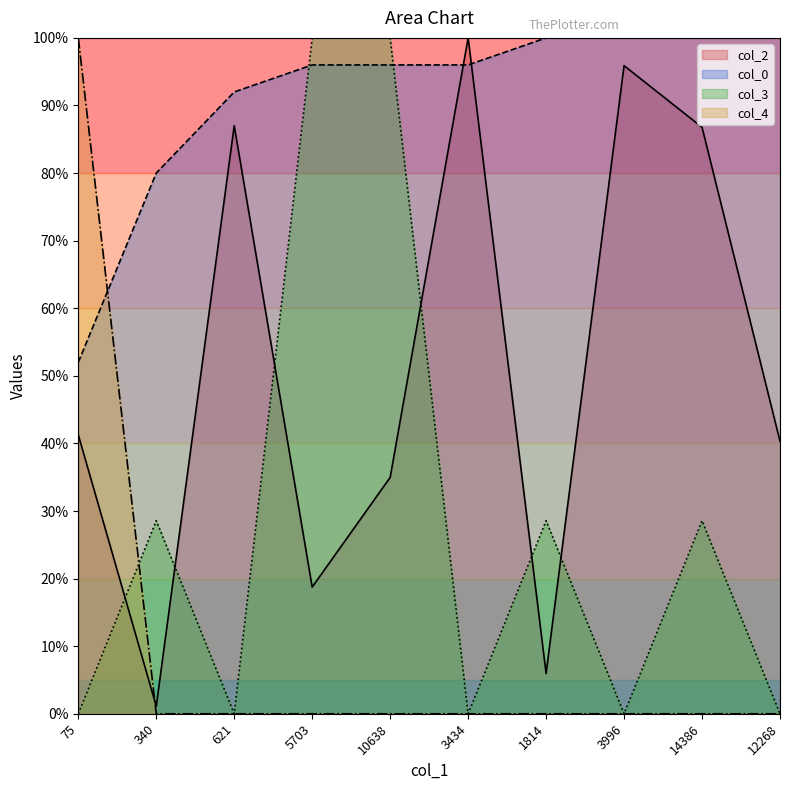

True or false: col_4 and col_0 intersect in this chart.

True